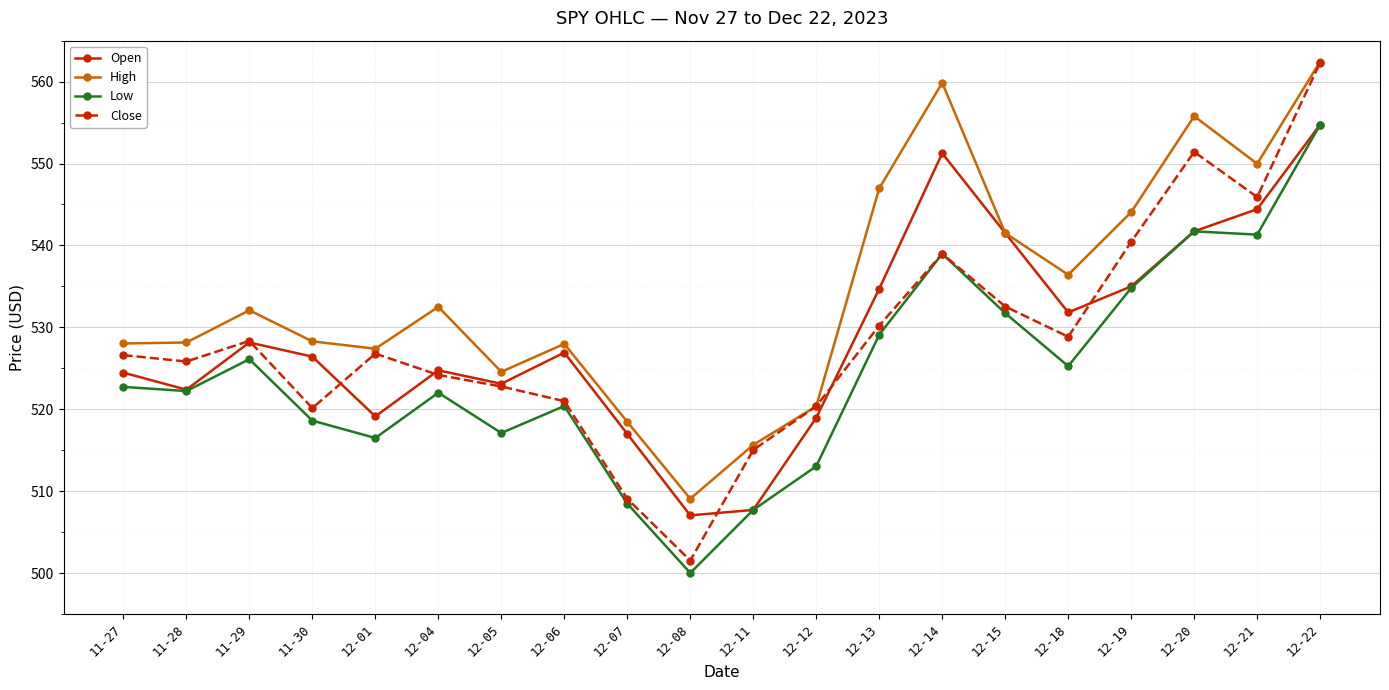

What is the label of the 20th point from the left?

12-22